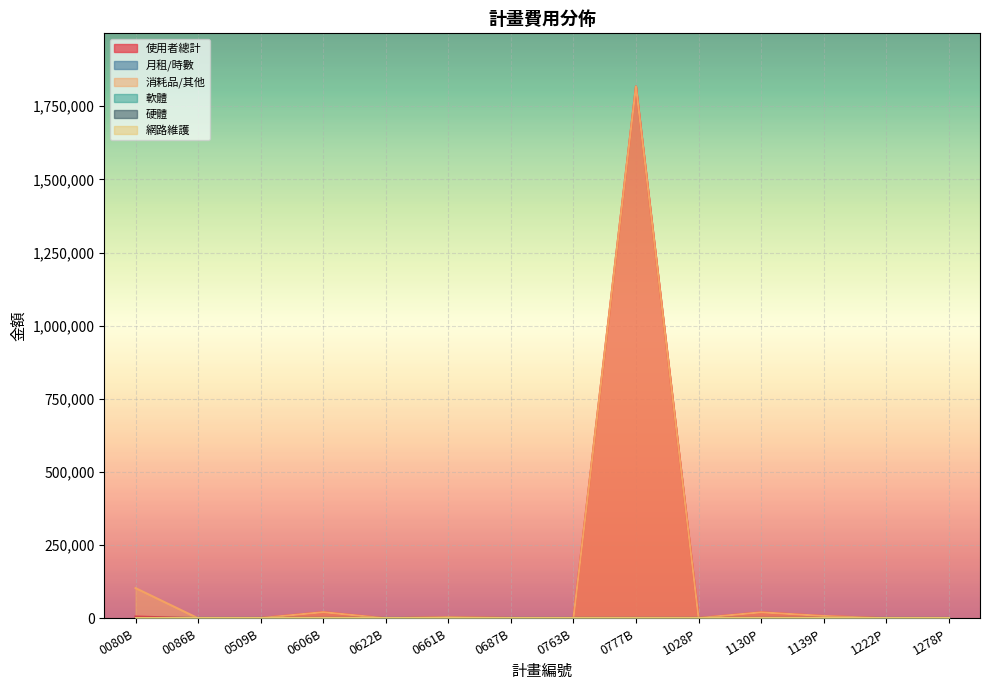

What is the label of the 12th point from the left?

1139P